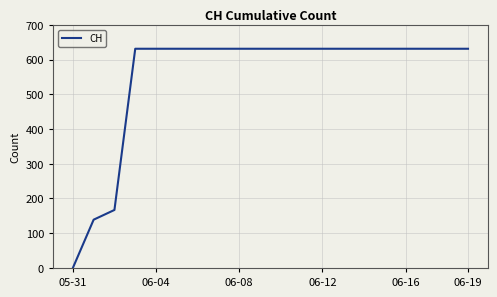

What is the difference between the maximum and minimum values?

631